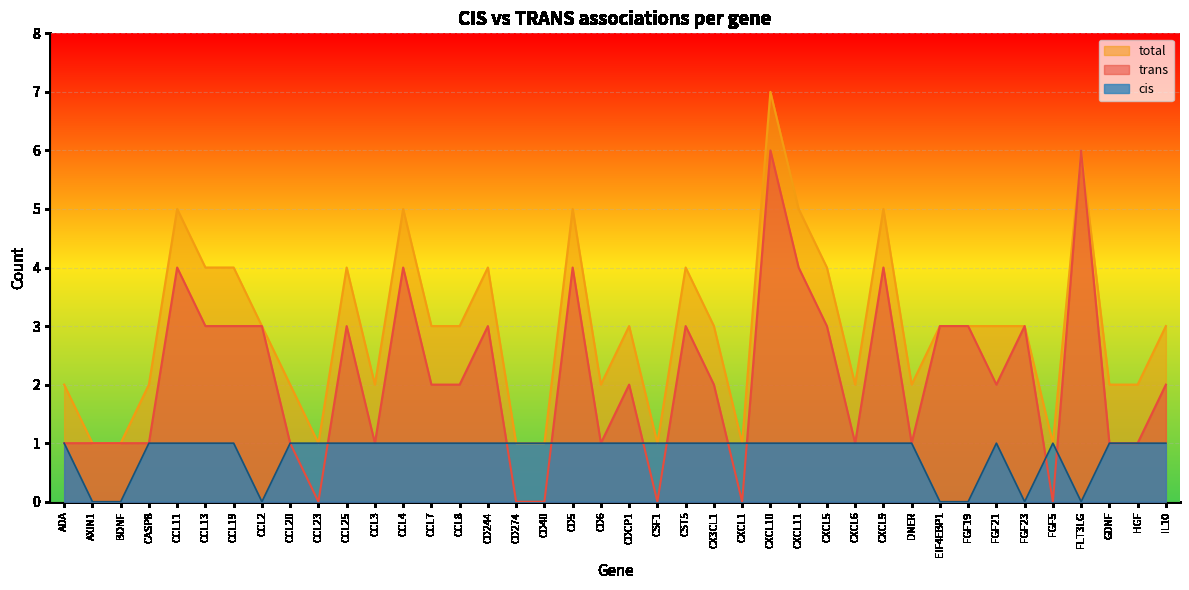

True or false: trans has a value of 4 at CD5.

True